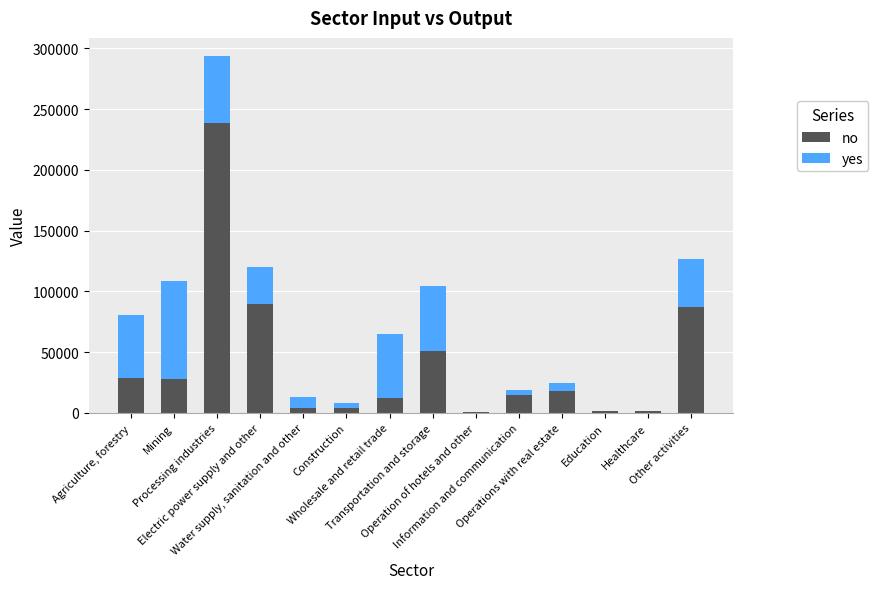

Are the bars horizontal?

No